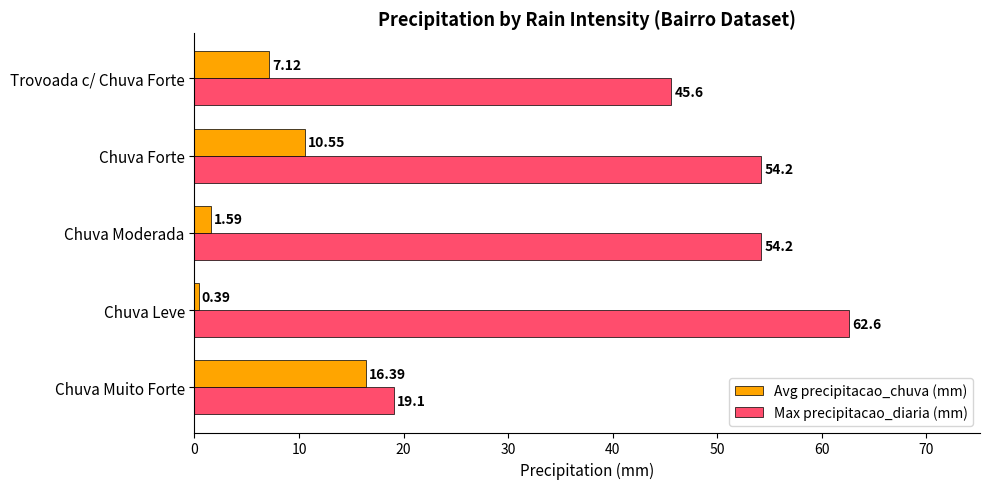

Rank the series by their average value, from highest to lowest.

Max precipitacao_diaria (mm), Avg precipitacao_chuva (mm)